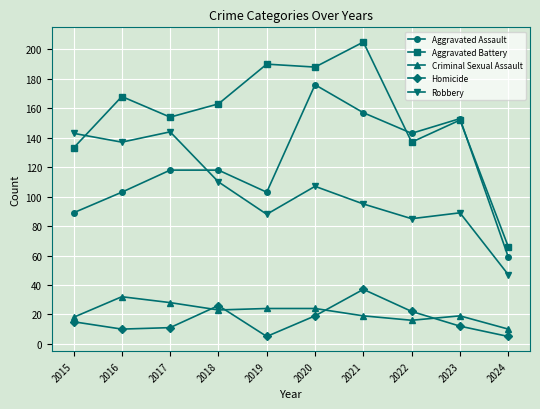

Read the Aggravated Assault value at 2017.

118